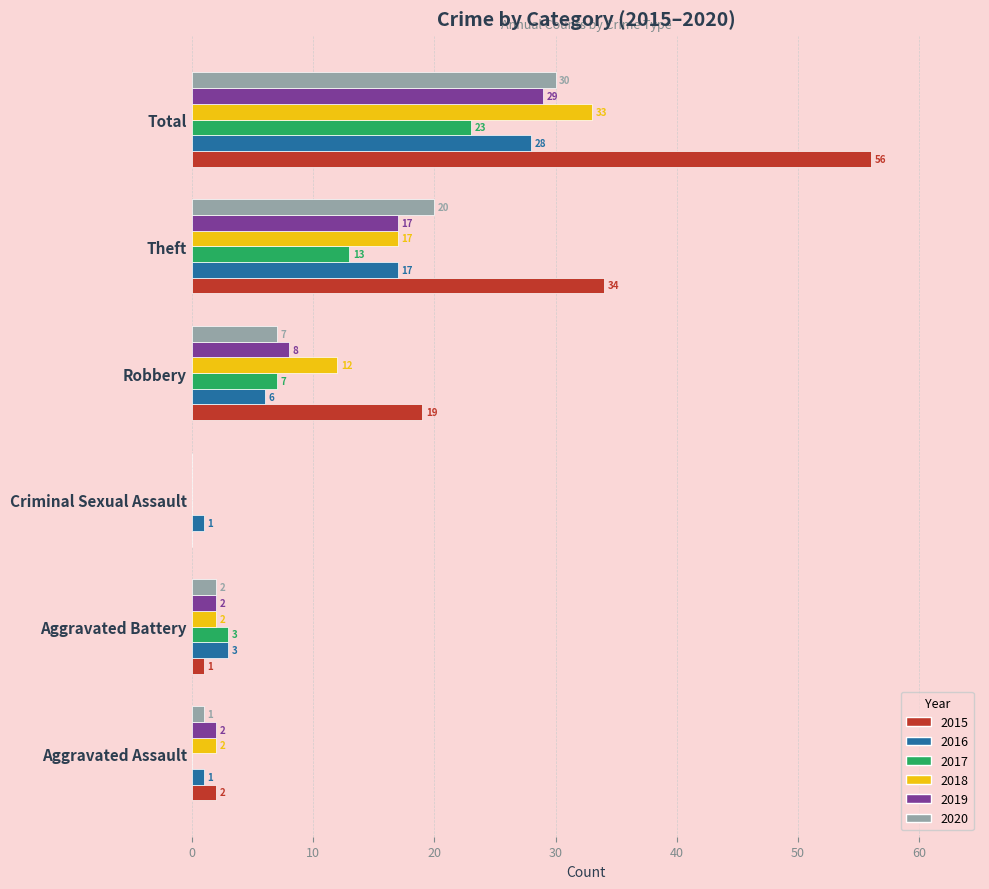

How many values in 2017 are above zero?

4